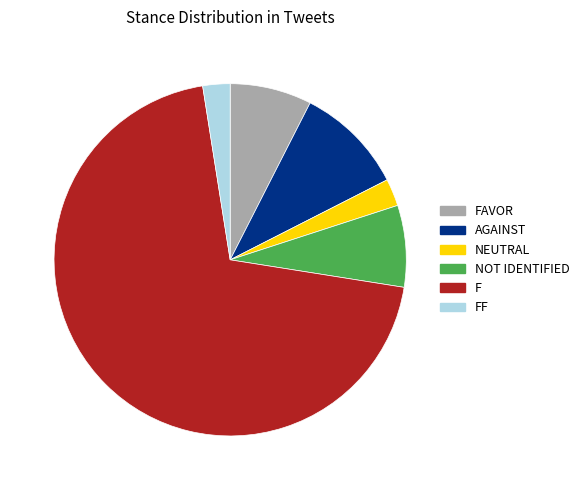

Do FF and F together represent more than half of the pie?

Yes